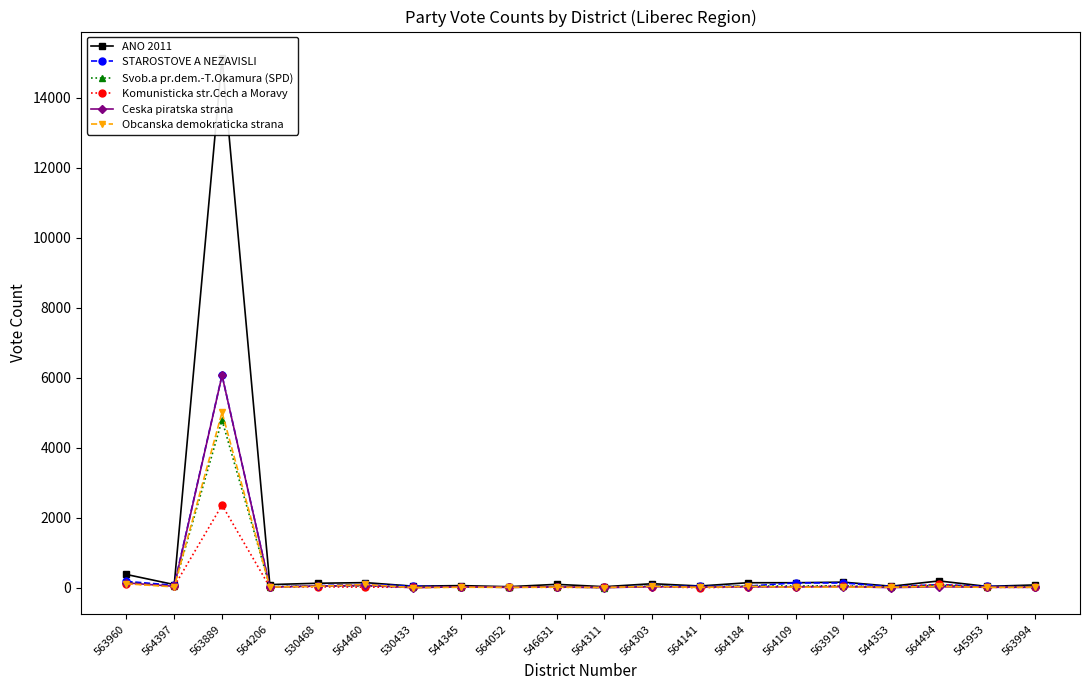

The value of Ceska piratska strana at 564184 is 30. True or false?

True